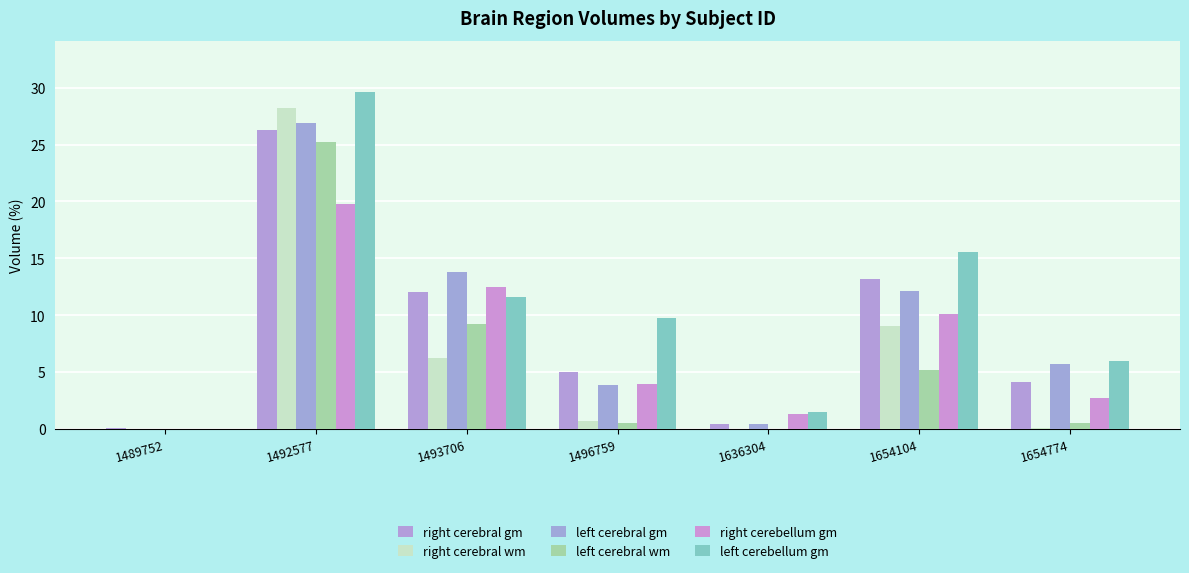

At which label does right cerebellum gm first exceed 3?

1492577